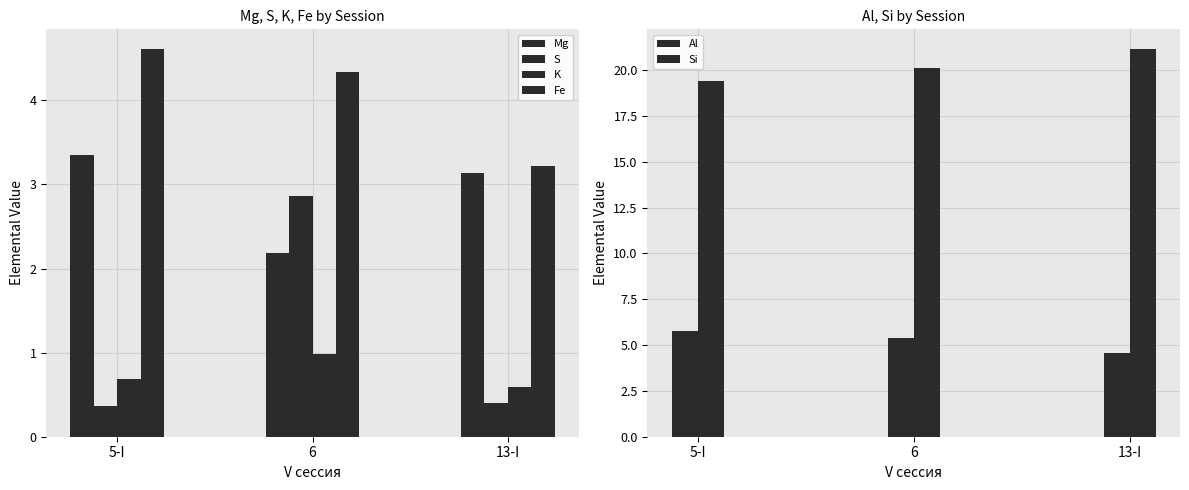

Reading right to left, what are all the values shown in this chart?

Mg: 3.1	2.2	3.3
S: 0.4	2.9	0.4
K: 0.6	1.0	0.7
Fe: 3.2	4.3	4.6
Al: 4.6	5.4	5.8
Si: 21.2	20.1	19.4